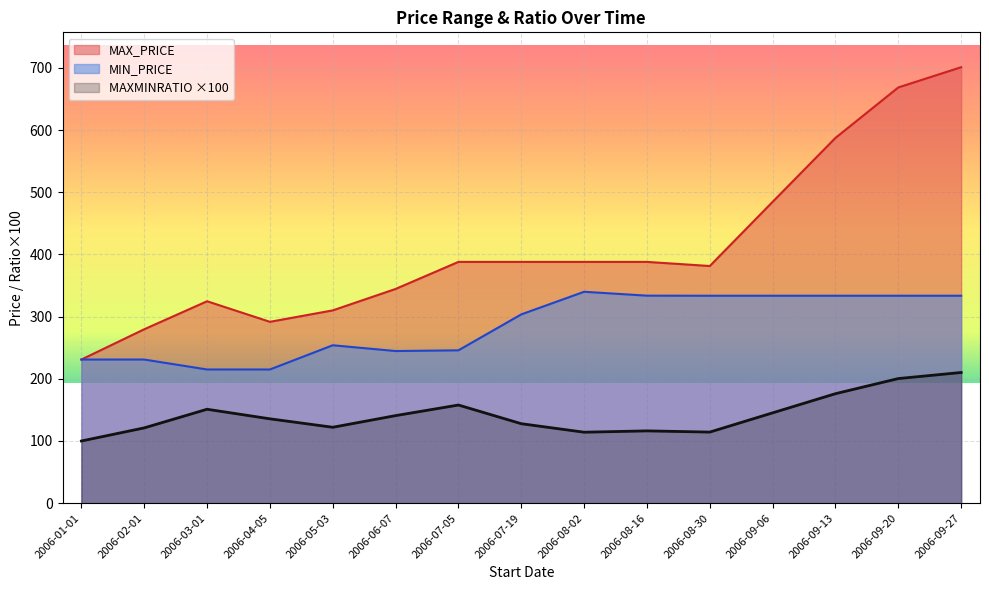

The MIN_PRICE series shows 215.0 at 2006-03-01. True or false?

True